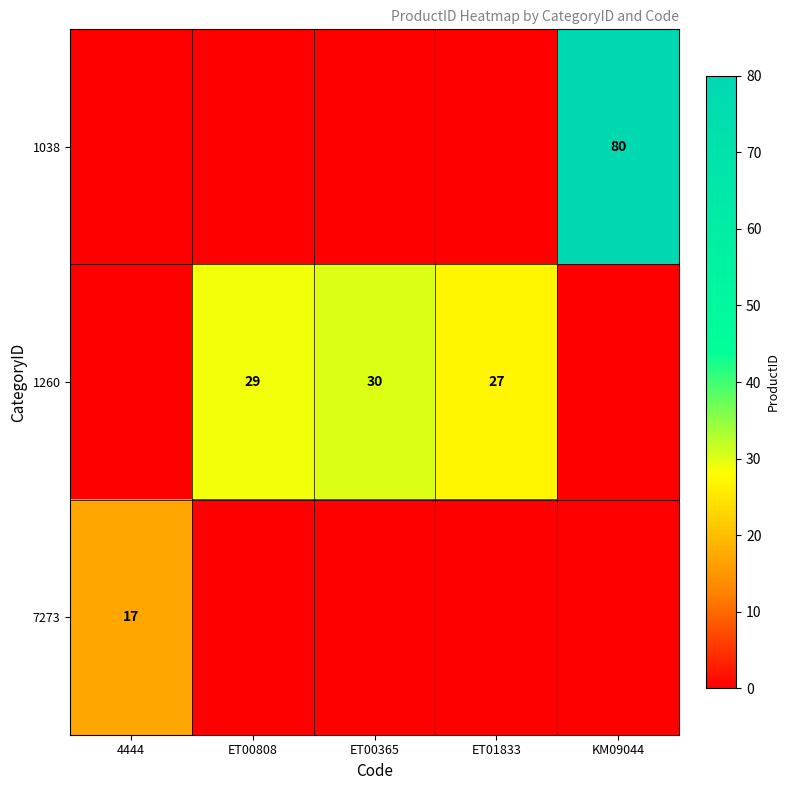

The 1038 series shows 80 at KM09044. True or false?

True